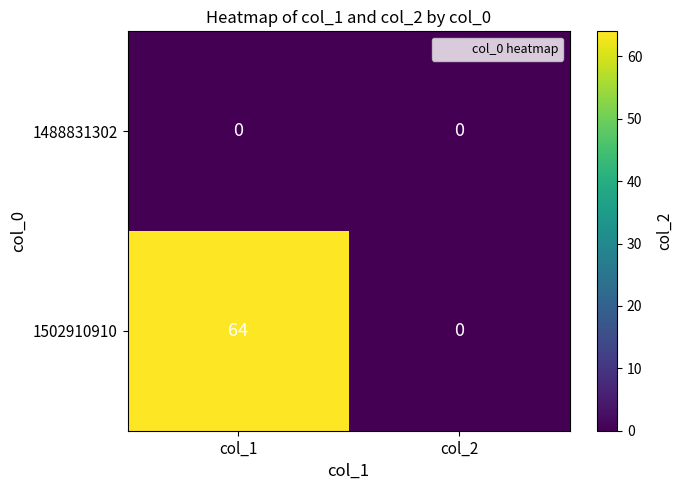

Rank the categories by 1502910910 value from highest to lowest.

col_1, col_2